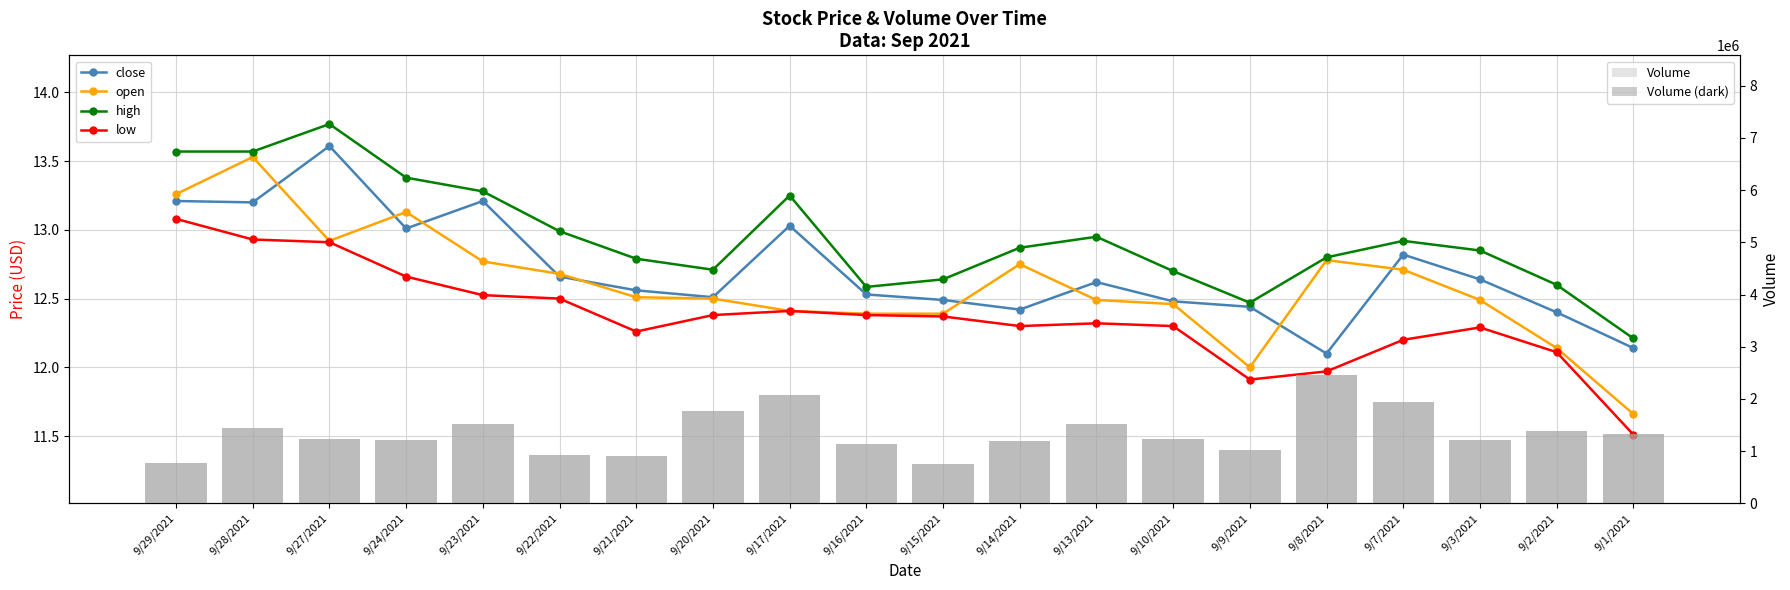

How many distinct data groups are displayed?

6